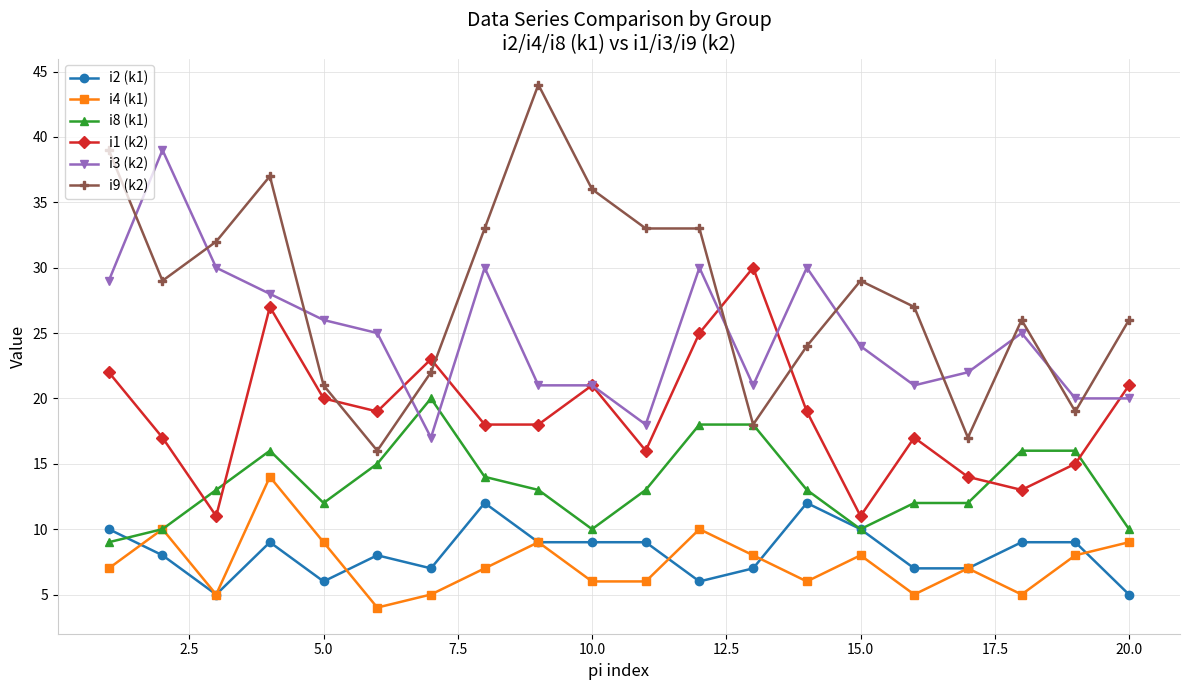

What is the value of the i3 (k2) point at the 8th from the left?

30